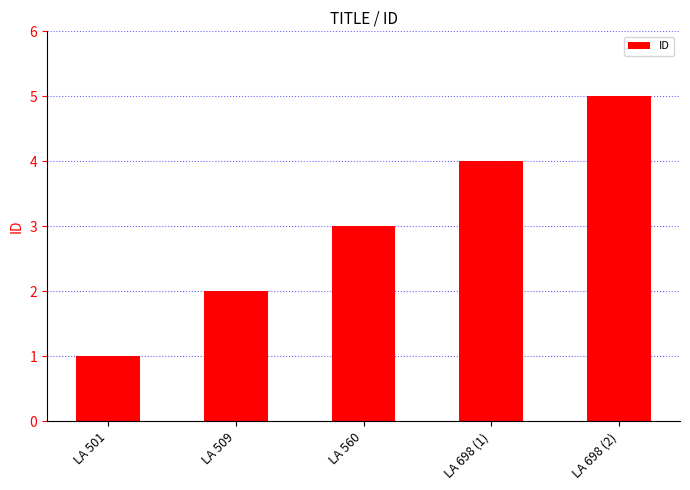

Rank the categories by value from highest to lowest.

LA 698 (2), LA 698 (1), LA 560, LA 509, LA 501